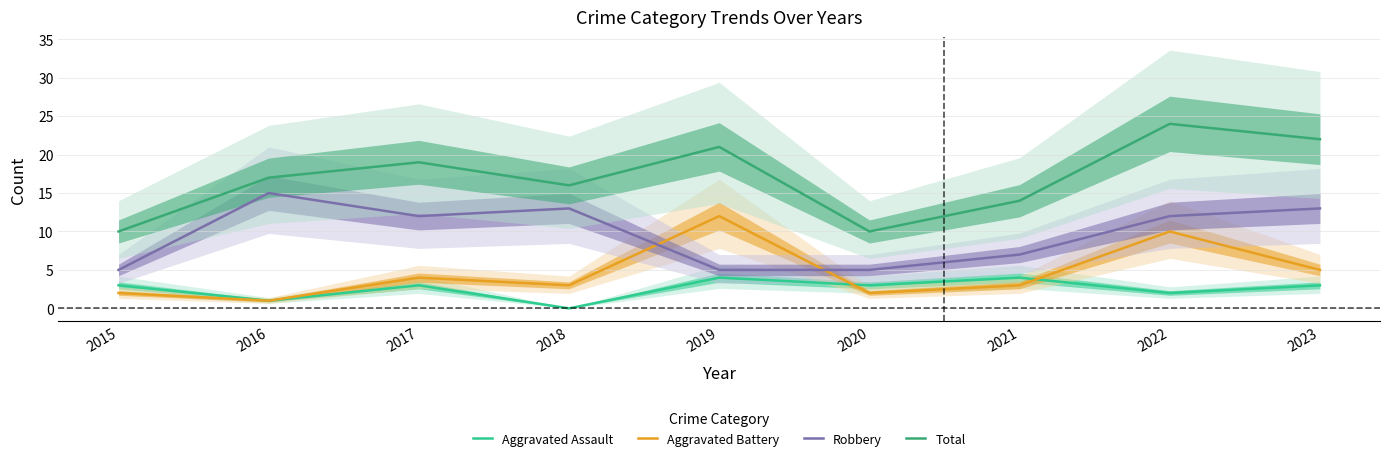

At how many categories does at least one series exceed 21?

2